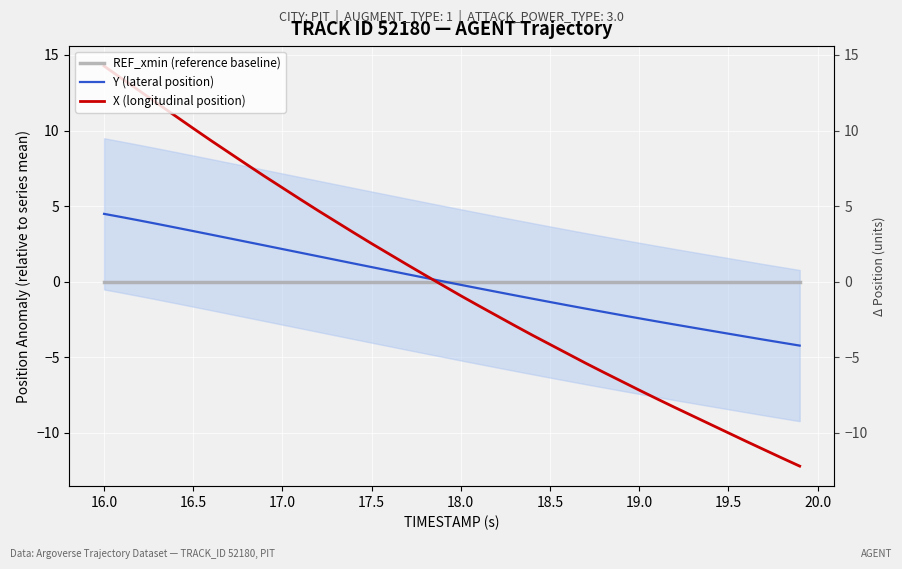

At how many categories does at least one series exceed -9?

40